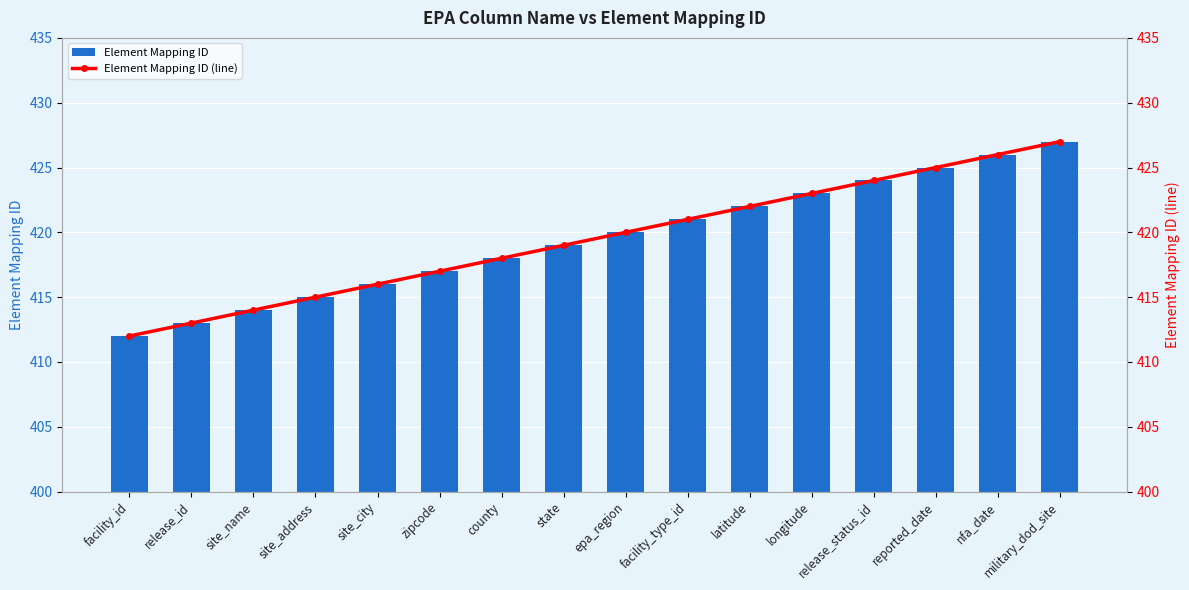

At which category is the sum across all series the highest?

military_dod_site